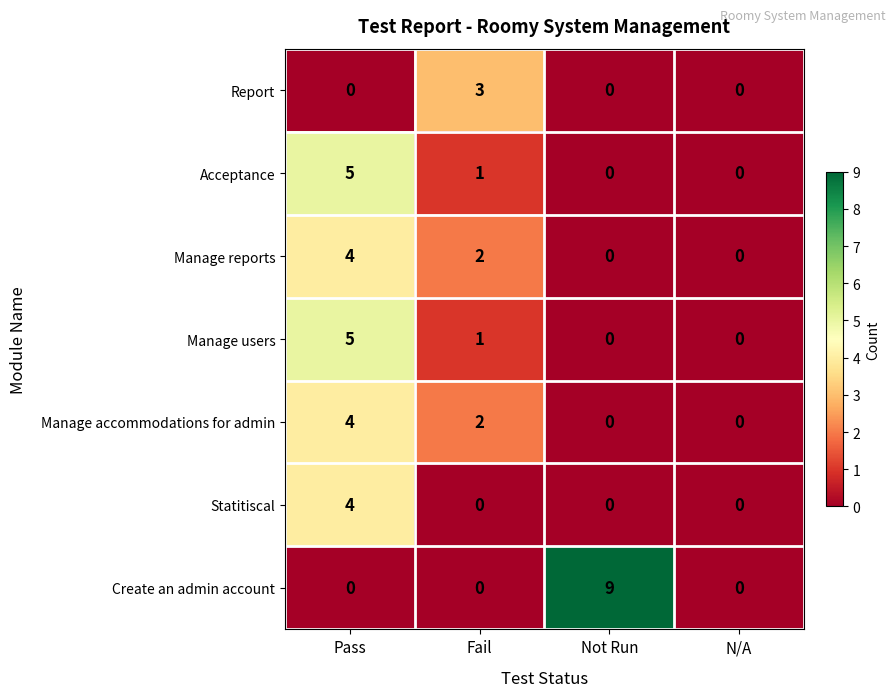

Which category has the highest value across all series?

Not Run